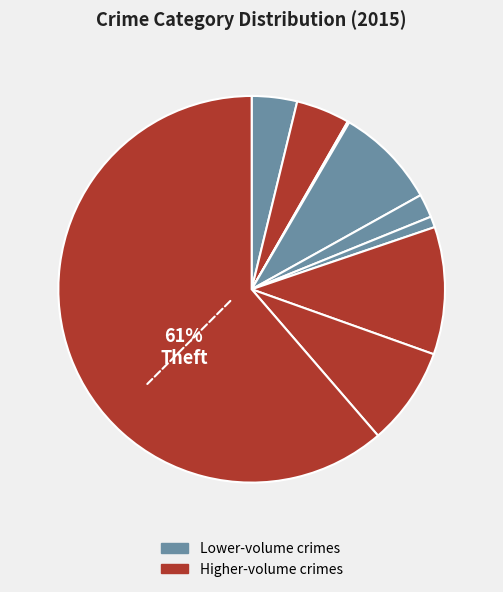

Is there a majority slice in this chart?

Yes